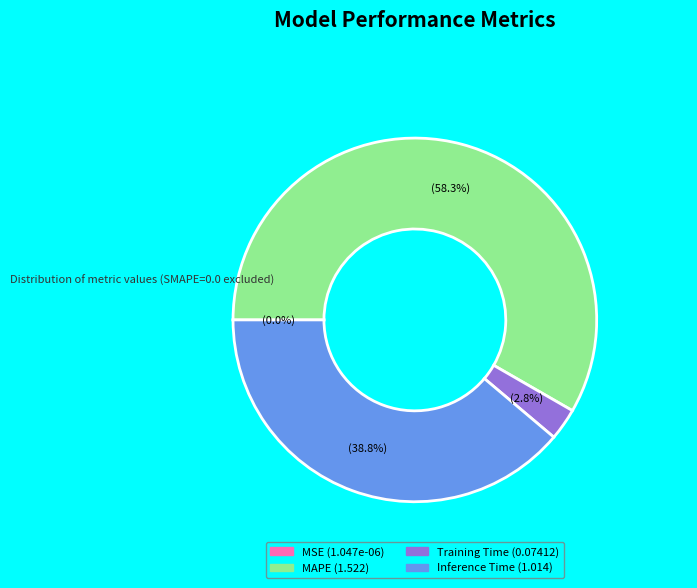

Does Training Time represent more than half of the total?

No